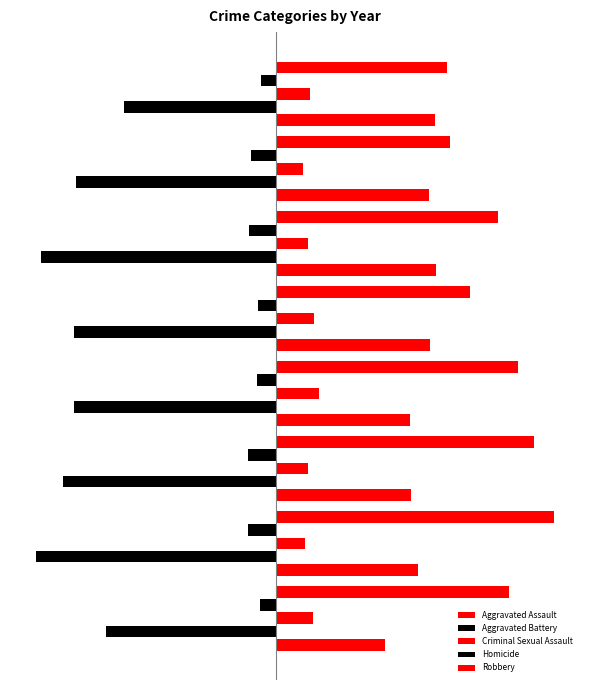

At how many categories does at least one series exceed 693?

1